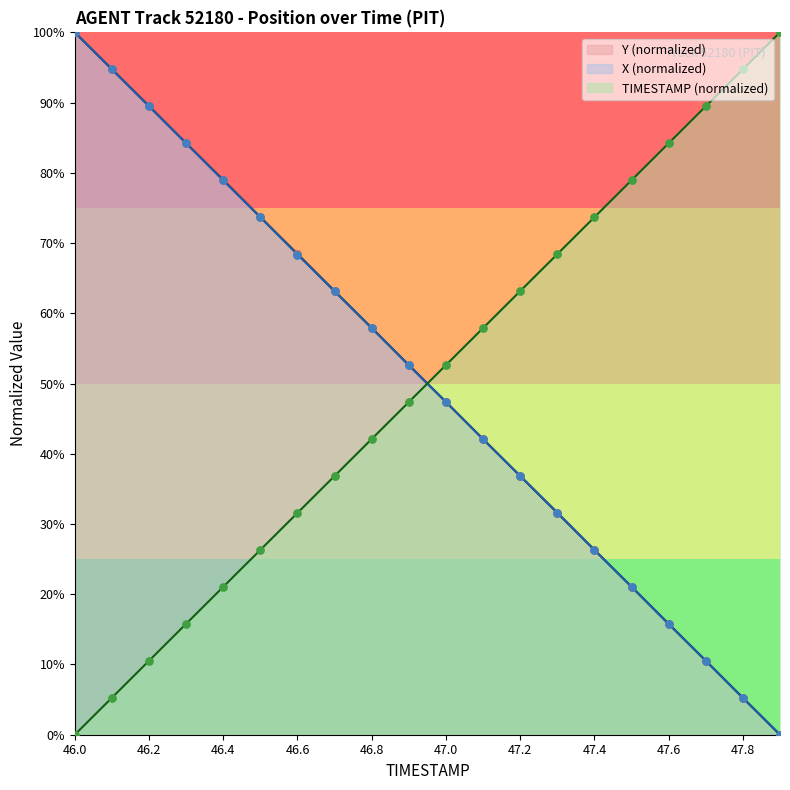

Which series contains the highest Y value?

TIMESTAMP